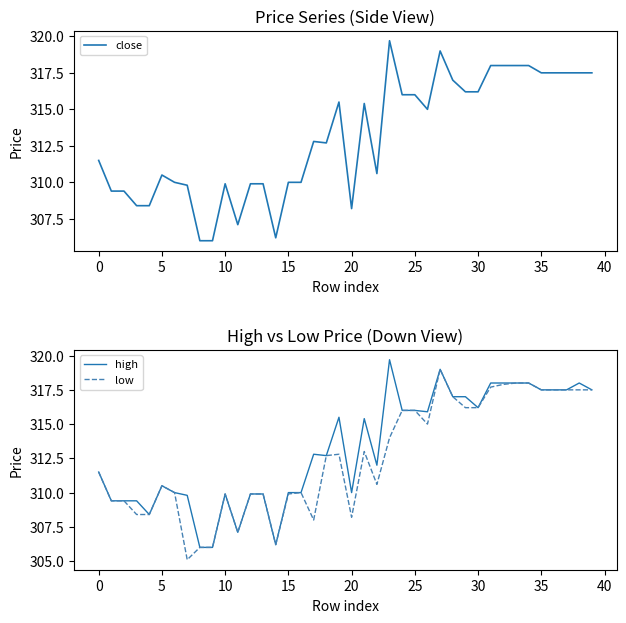

Count the number of data series in this chart.

3